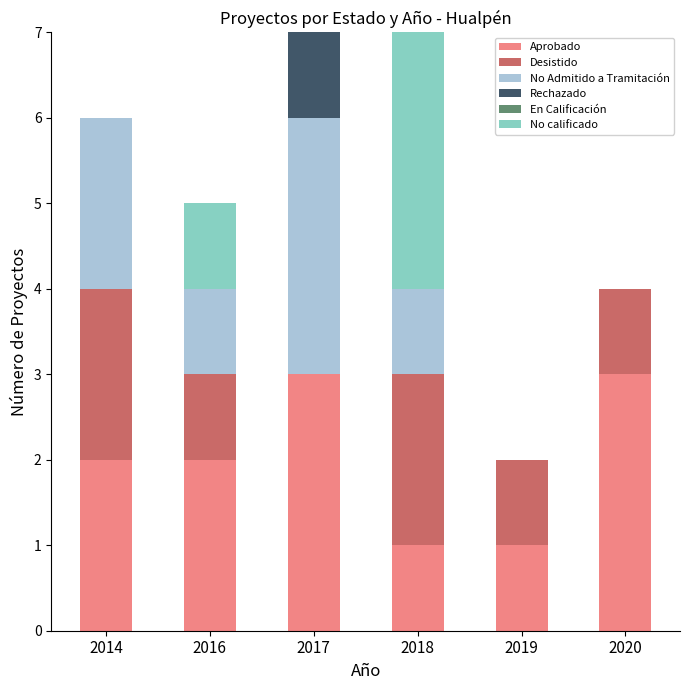

True or false: Aprobado has a value of 0 at 2018.

False